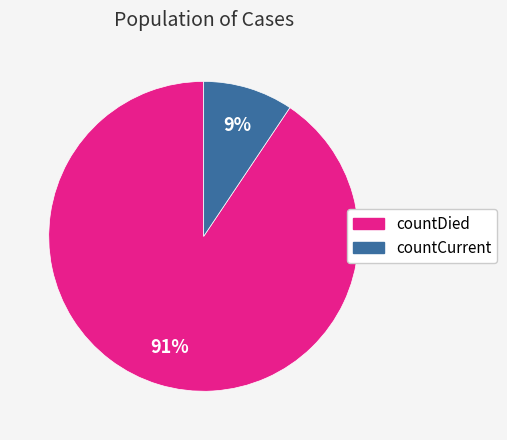

Combined, do countDied and countCurrent account for over 50%?

Yes